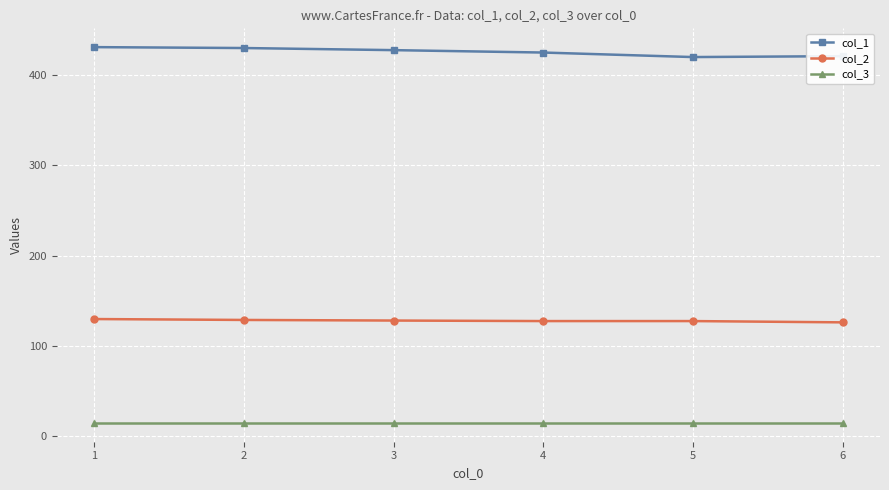

How many lines are shown in the chart?

3